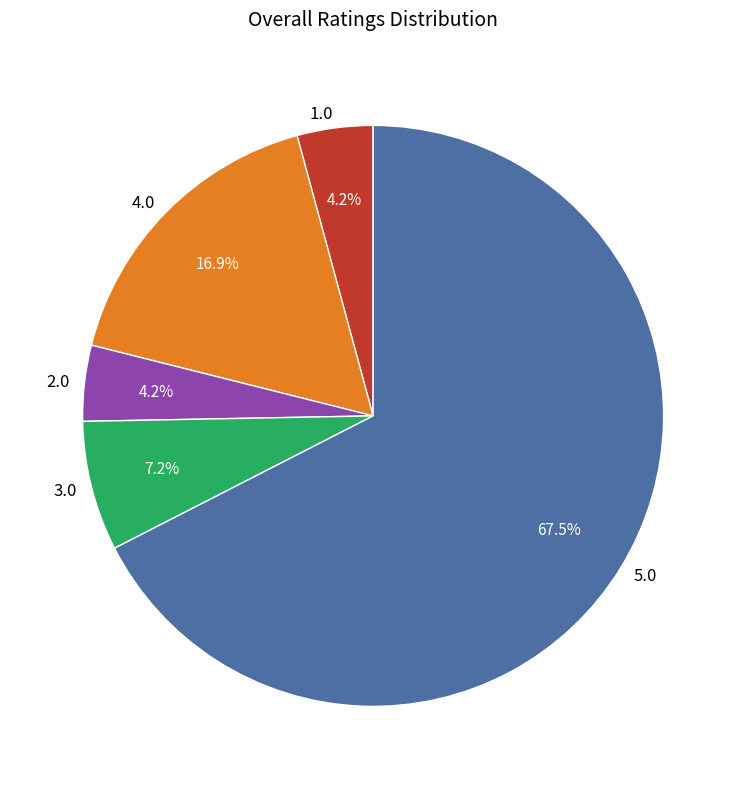

What percentage is the 4.0 slice, to the nearest percent?

17%